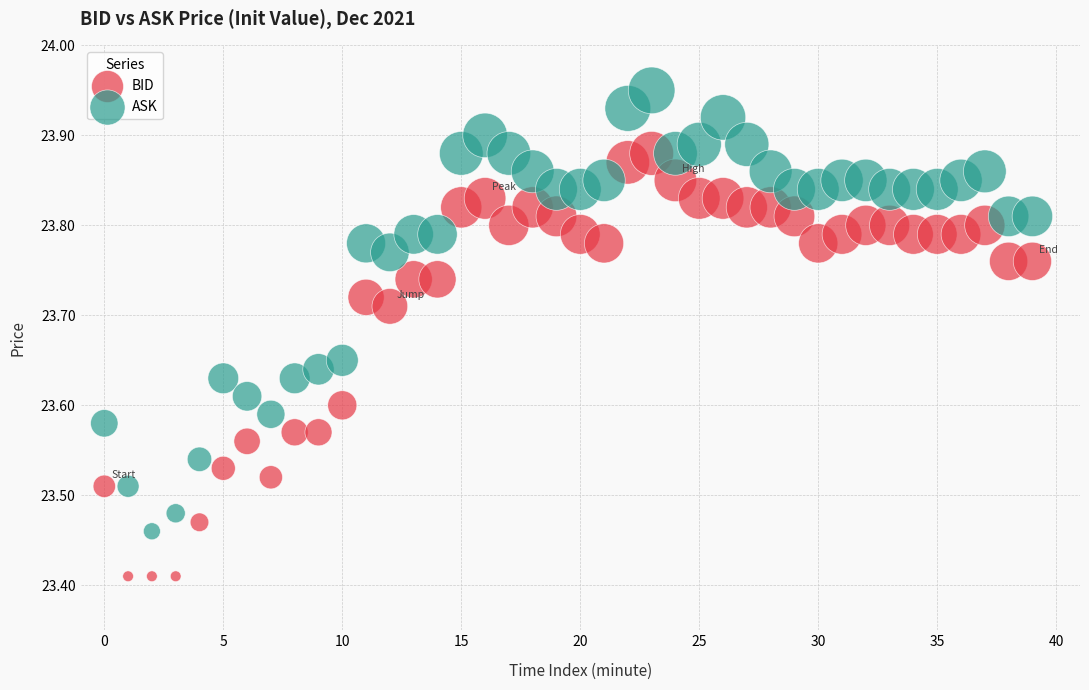

Across all data points, what is the range of Y values (max minus min)?

0.5